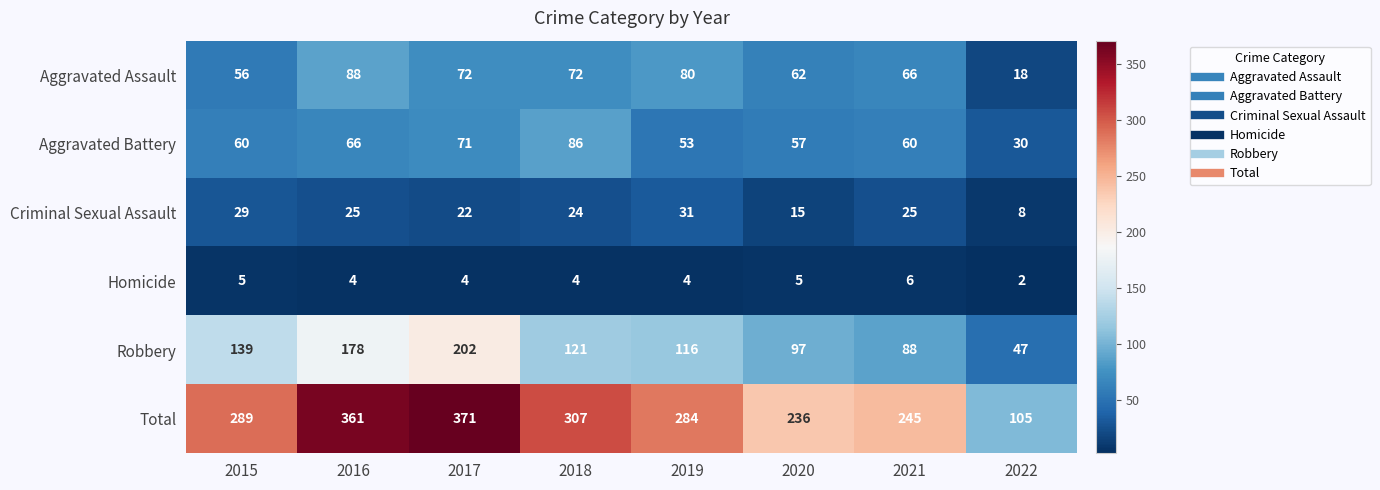

At which category does the chart reach its peak across all series?

2017